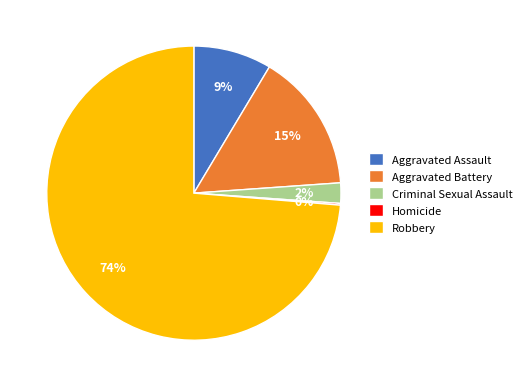

Between Aggravated Battery and Robbery, which is larger?

Robbery